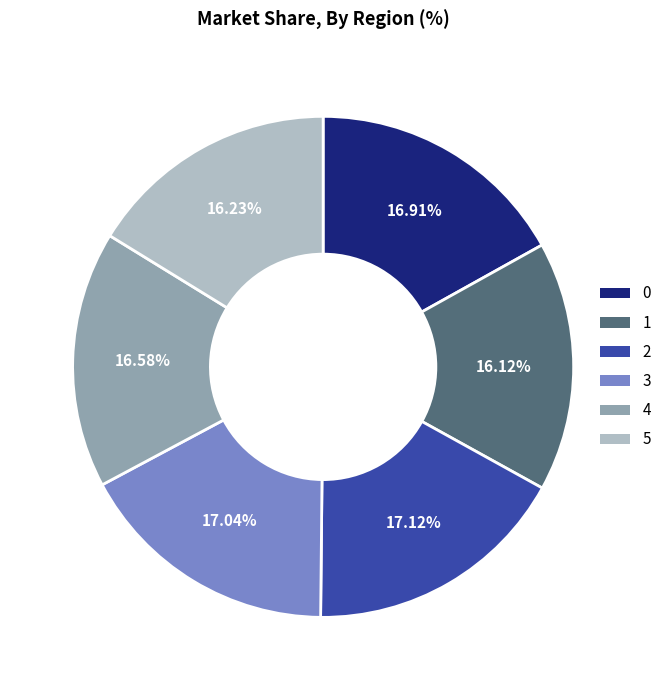

Does 1 represent more than half of the total?

No